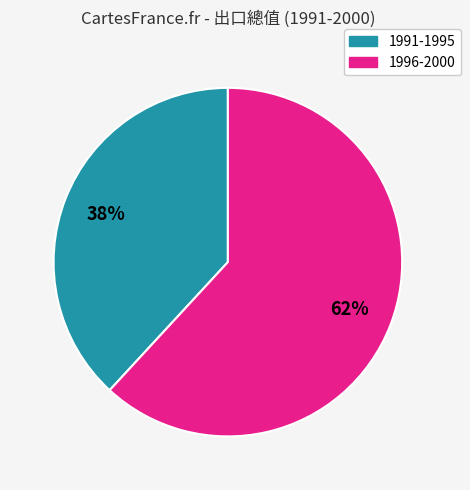

To the nearest percent, what is the difference between the largest and smallest slice percentages?

24%